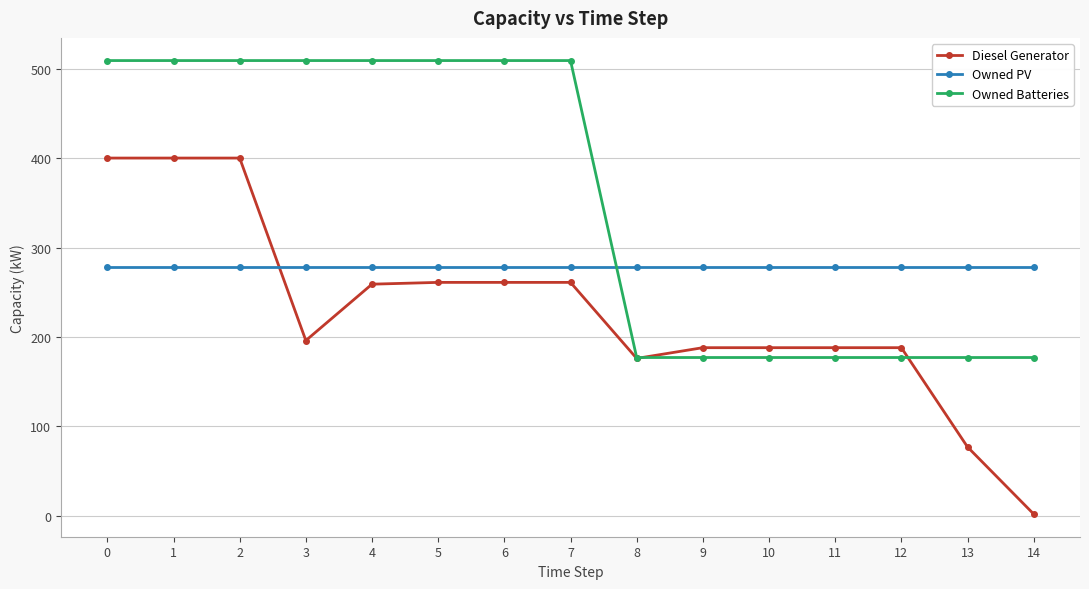

What is the difference between the highest and lowest values at 13?

201